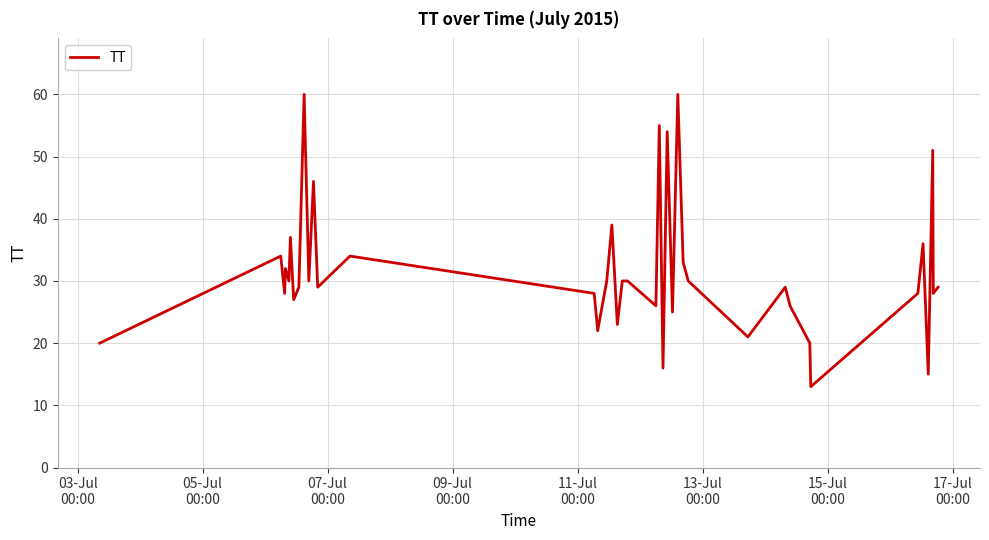

What is the smallest value displayed?

13